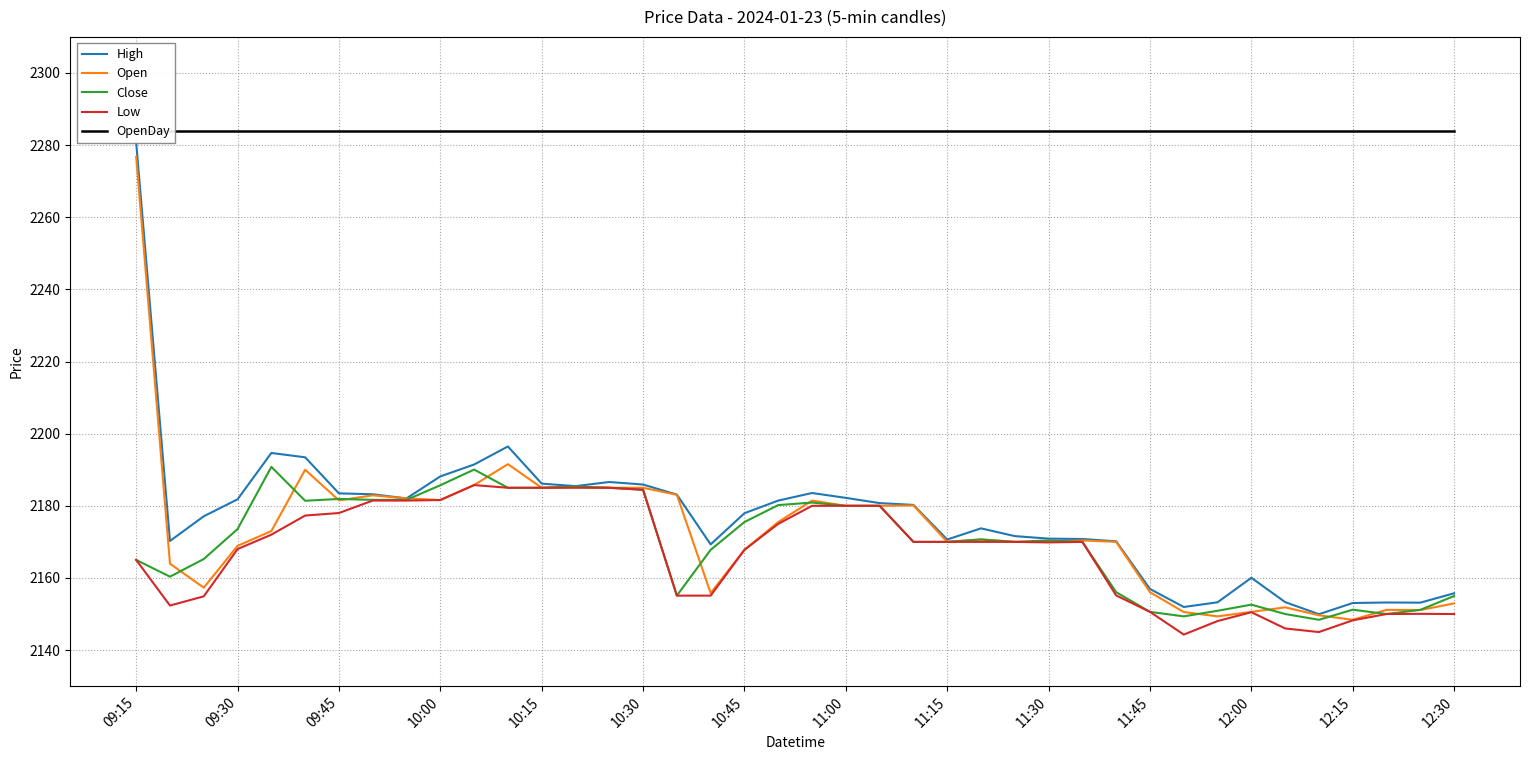

What is the minimum value for Close?

2148.4